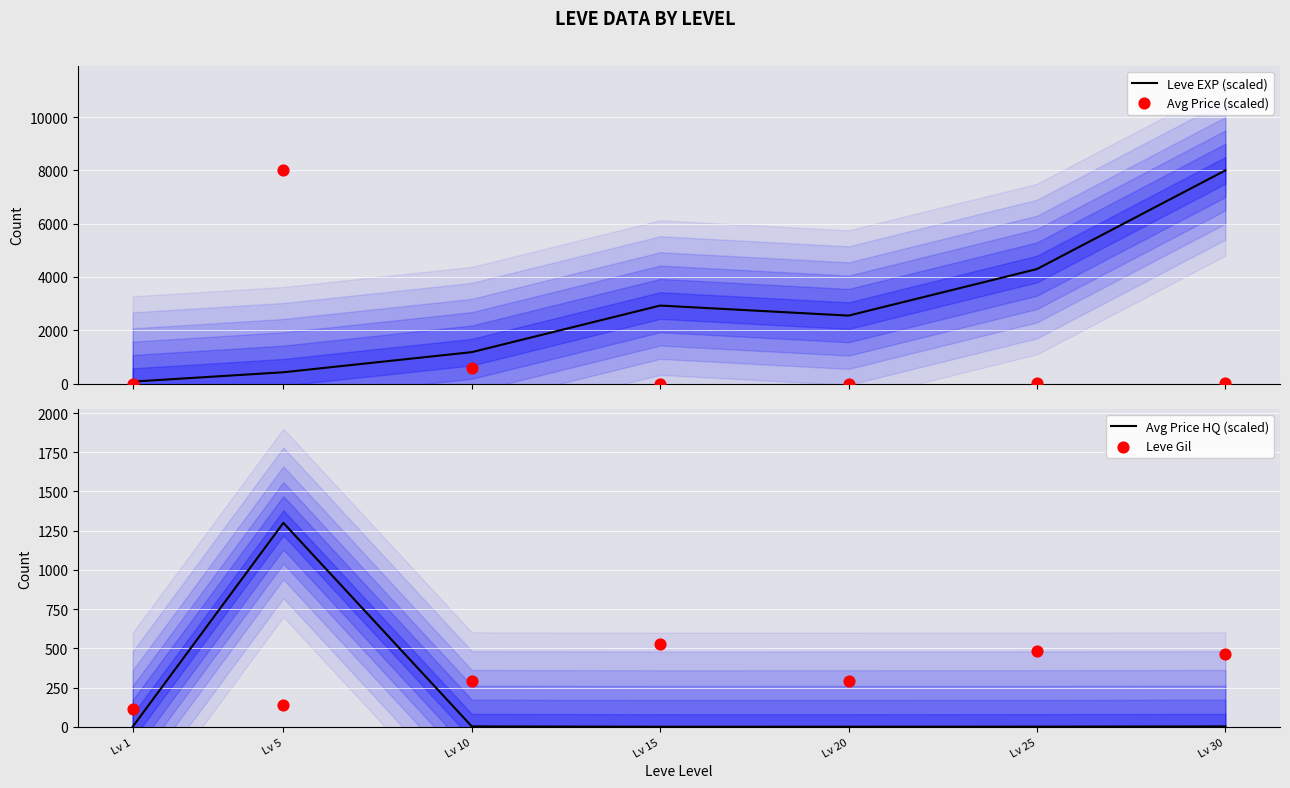

Which series contains the lowest Y value?

Avg Price HQ (scaled)